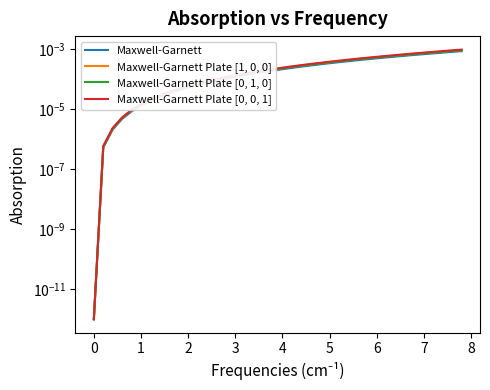

True or false: Maxwell-Garnett Plate [0, 1, 0] has more than 2 interior local peaks.

False